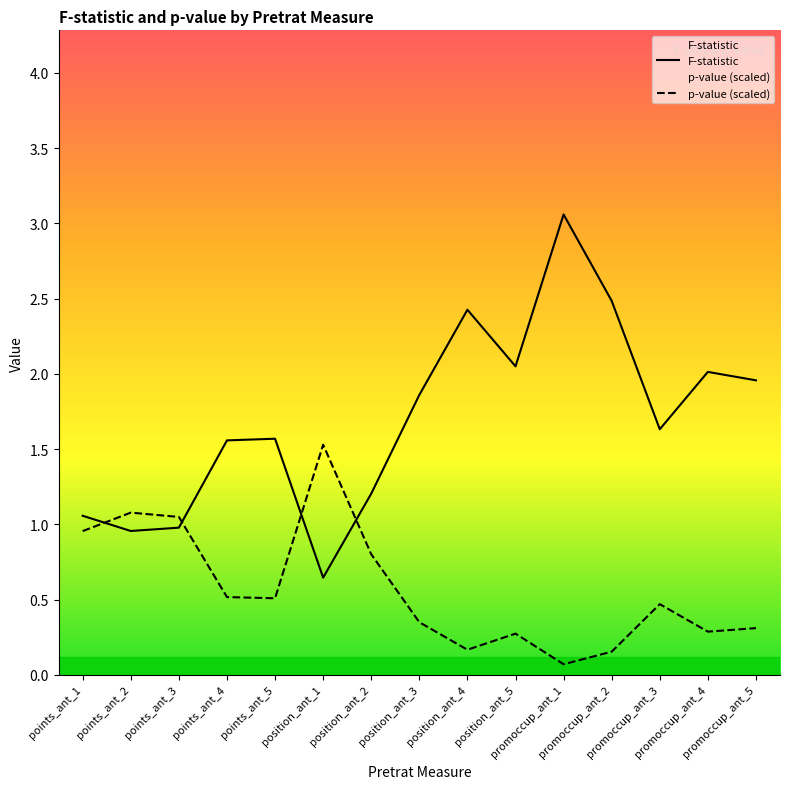

What is the spread (max minus min) of values at position_ant_4?

2.3